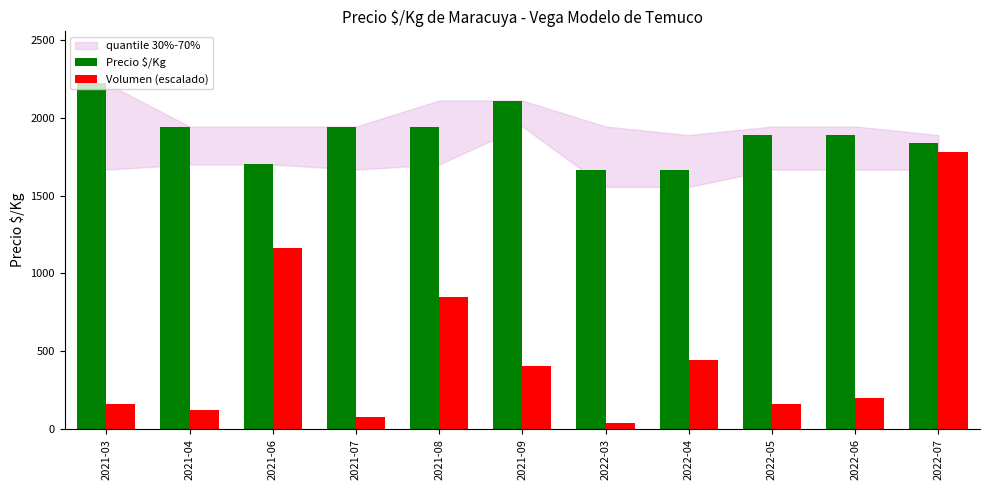

What is the average value of the Precio $/Kg series?

1892.3